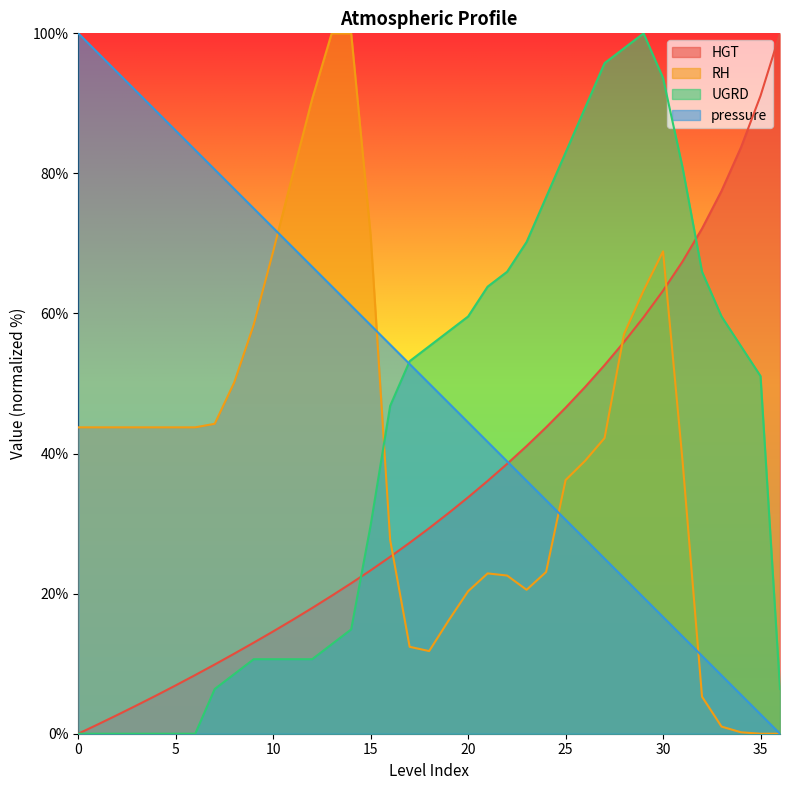

At how many categories does at least one series exceed 5?

37